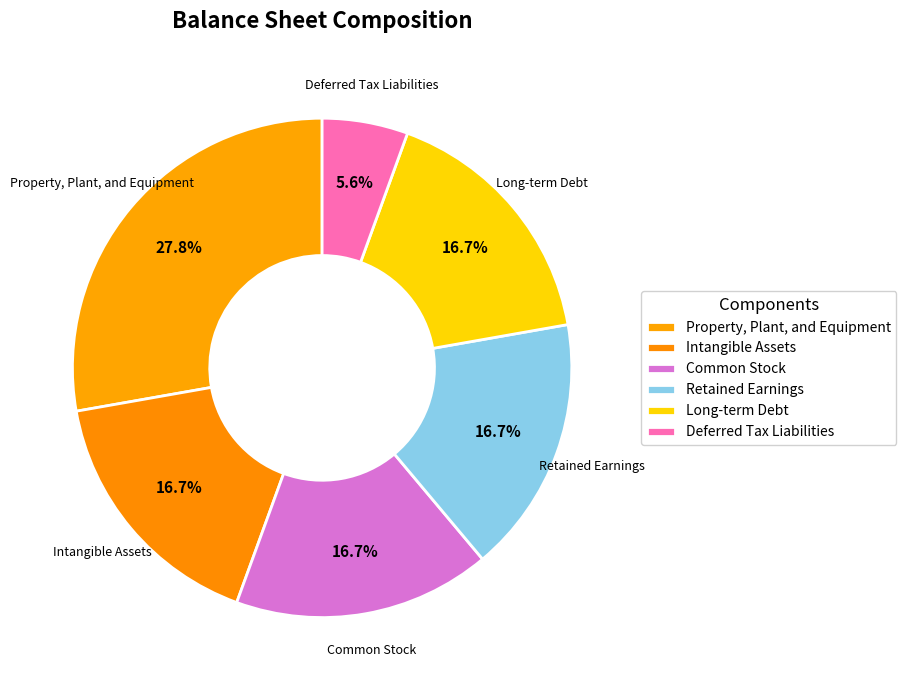

Is the sum of Long-term Debt and Common Stock greater than half?

No